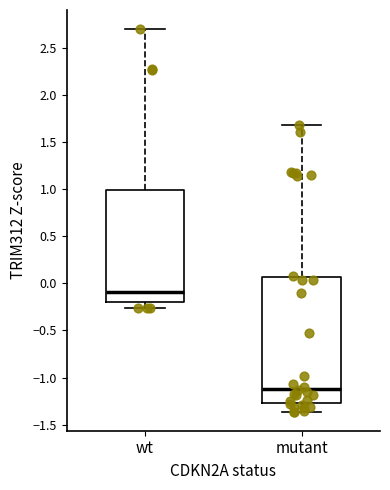

Which box has the lowest median line?

mutant